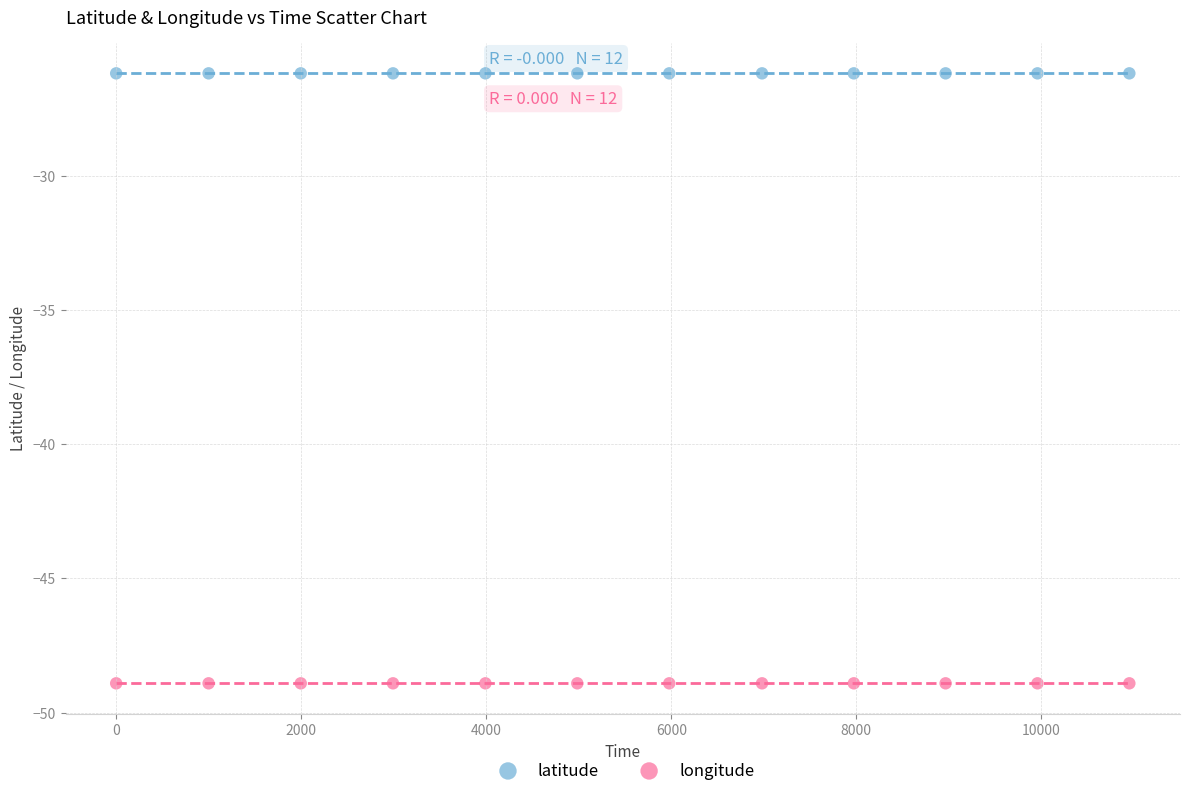

Which series contains the highest Y value?

latitude